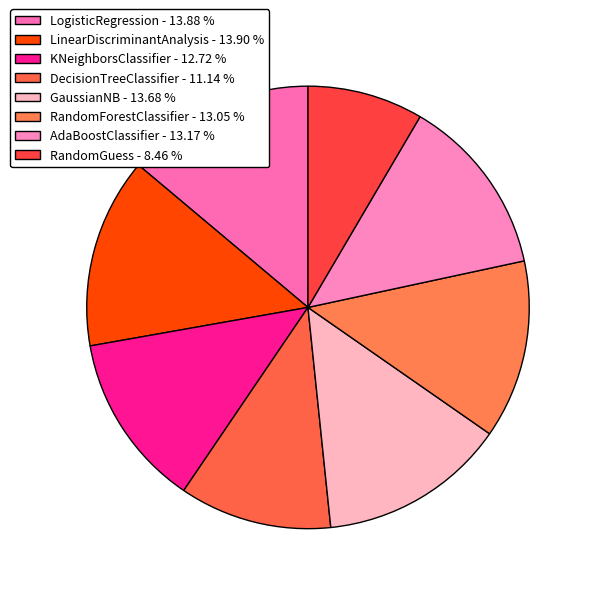

Is the sum of RandomForestClassifier and AdaBoostClassifier greater than half?

No